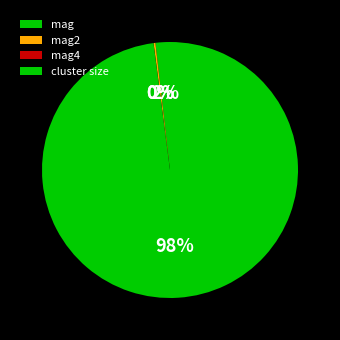

To the nearest percent, what is the combined percentage of mag2 and mag?

2%